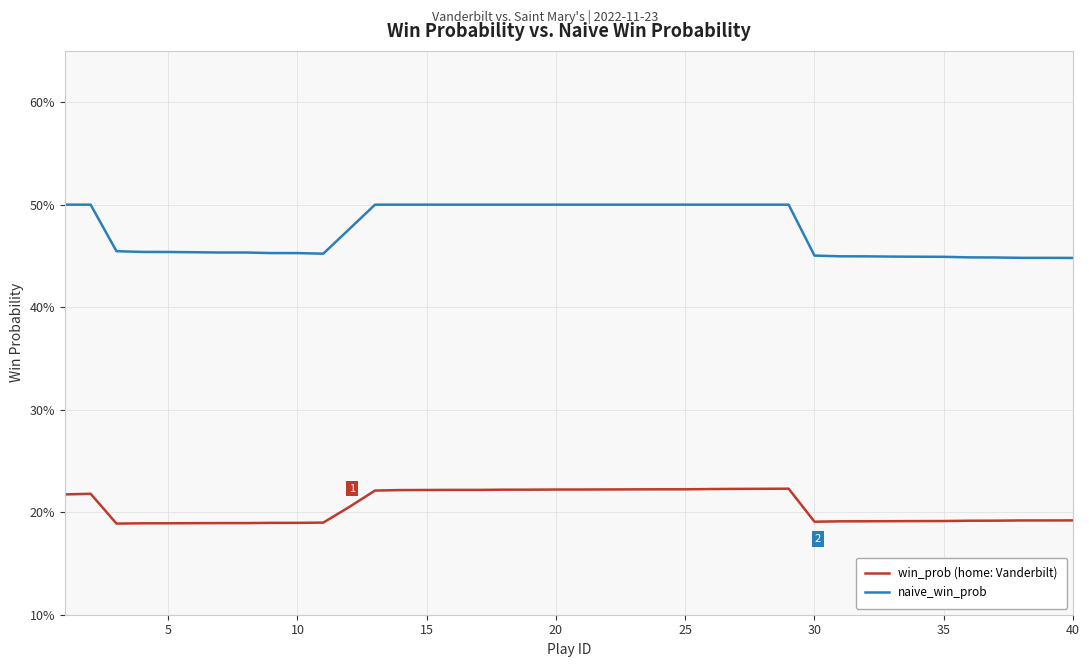

Does the chart have visible grid lines?

Yes